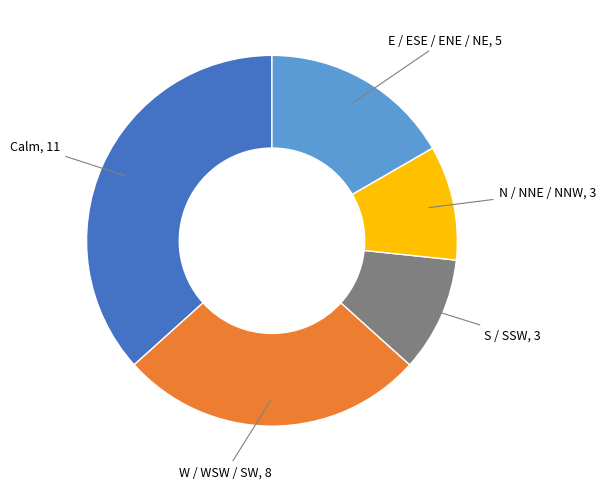

Is the sum of N / NNE / NNW and E / ESE / ENE / NE greater than half?

No